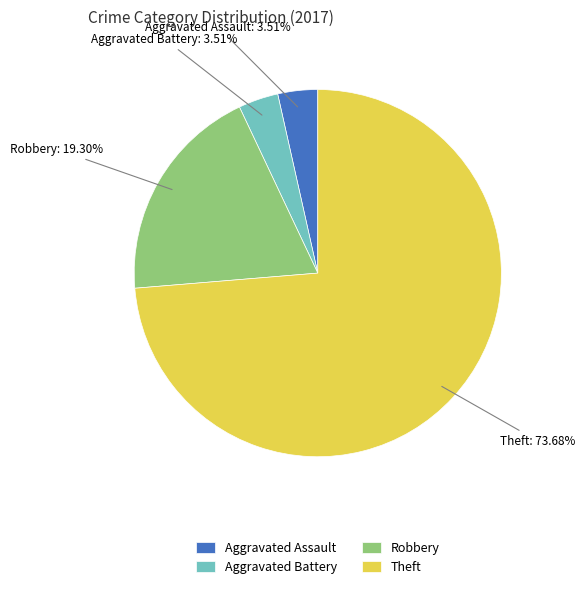

To the nearest percent, what is the difference between the largest and smallest slice percentages?

70%